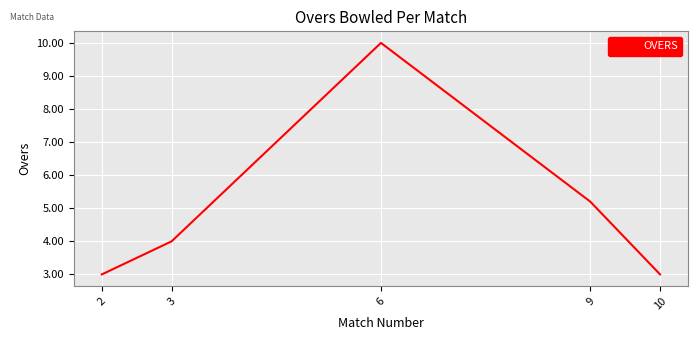

True or false: there are more than 0 points higher than both neighbors.

True